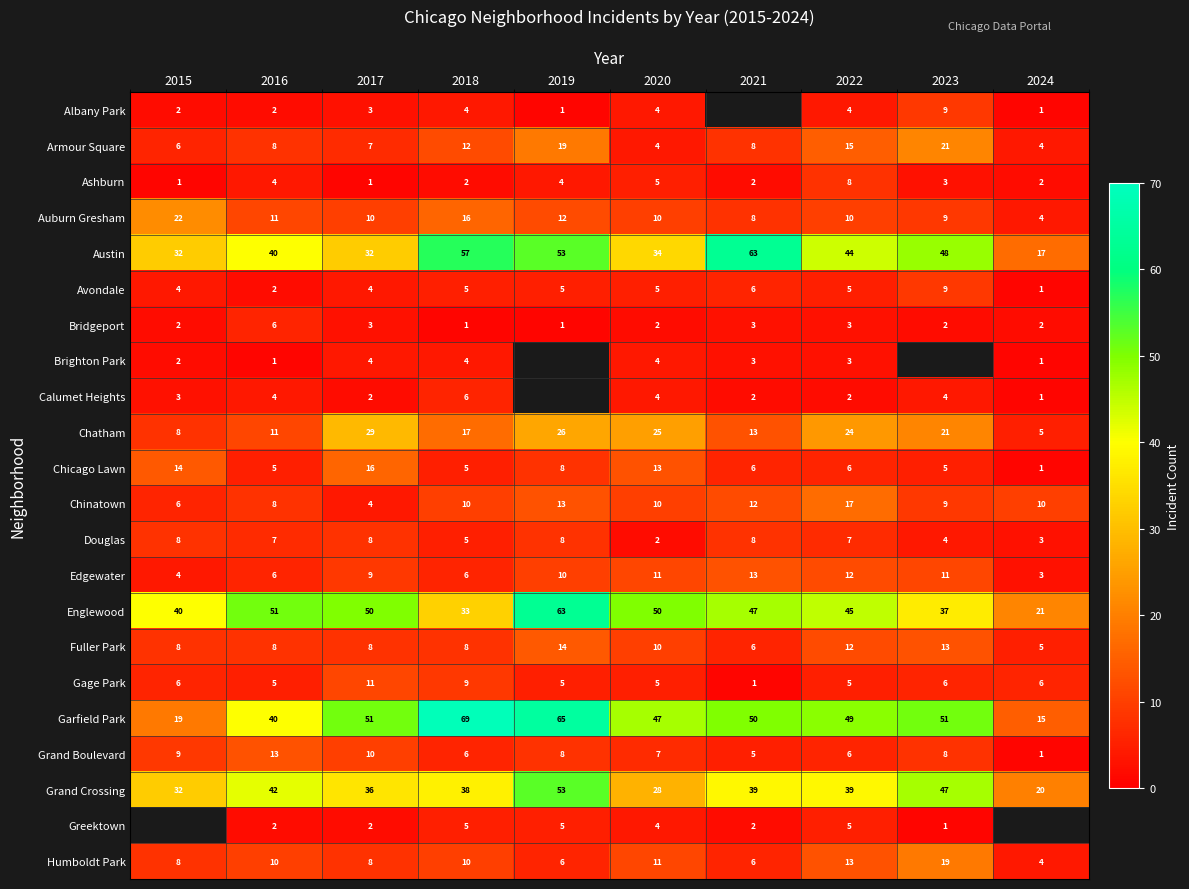

How many values in the Fuller Park series are below 8?

2